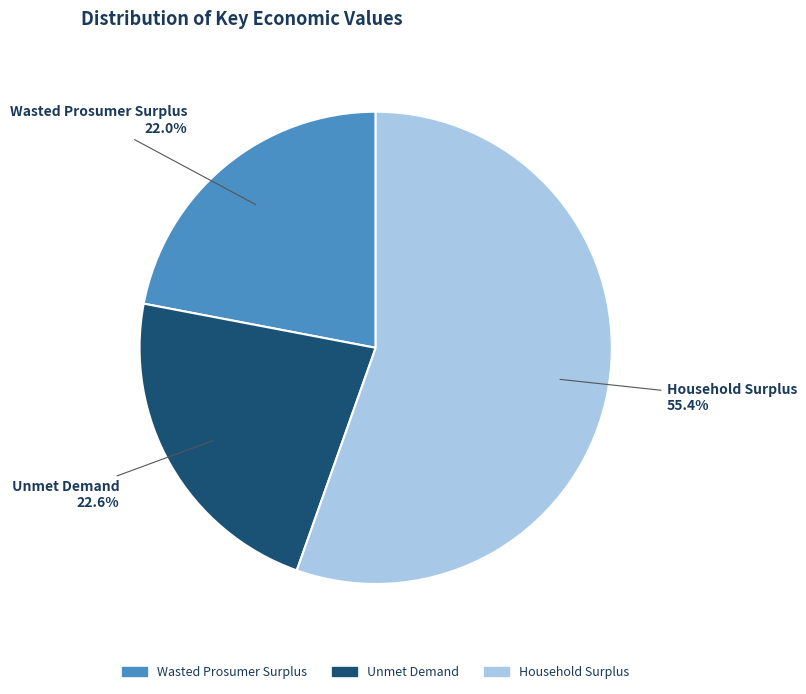

What percentage is the Unmet Demand slice, to the nearest percent?

23%